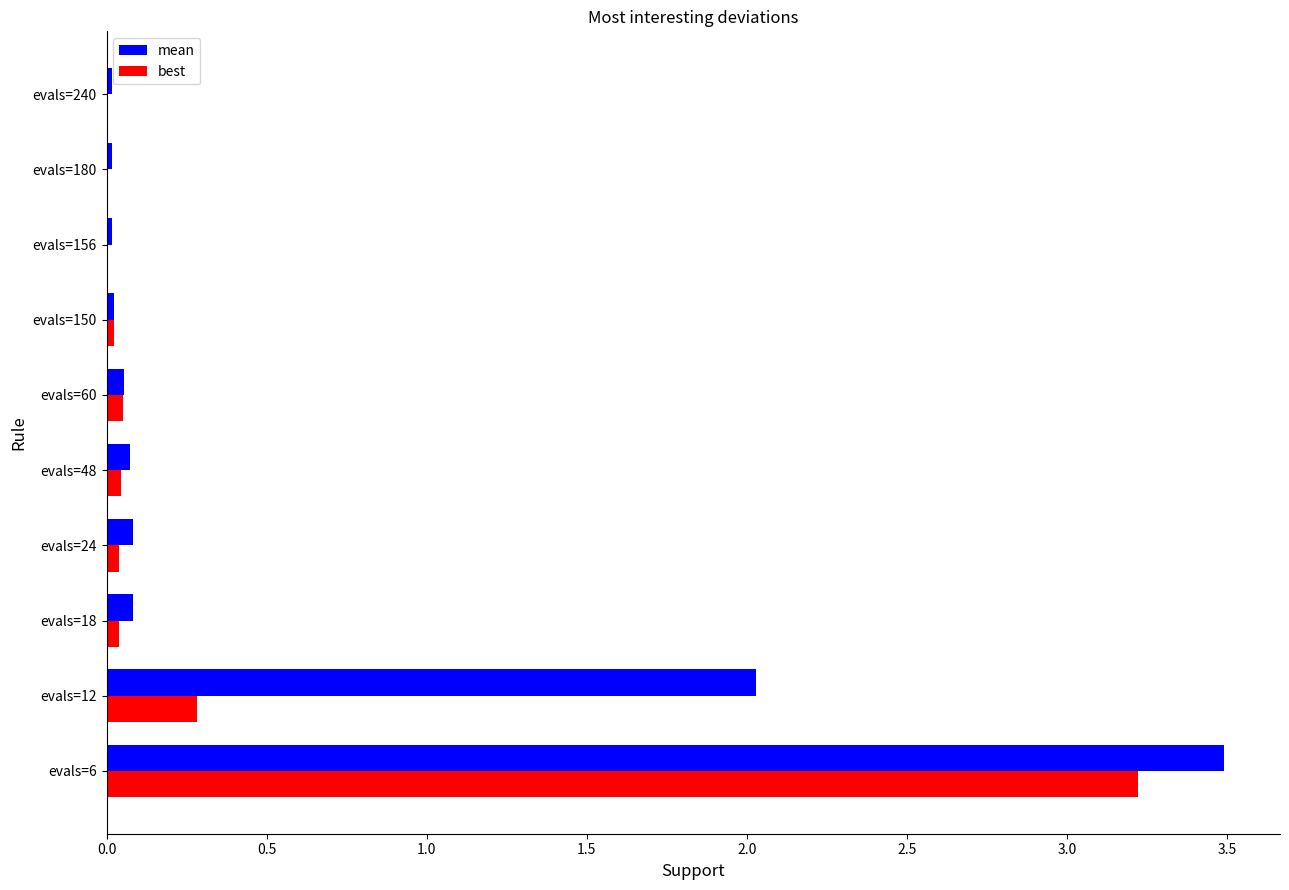

Is it true that best equals 0.0 at evals=180?

True